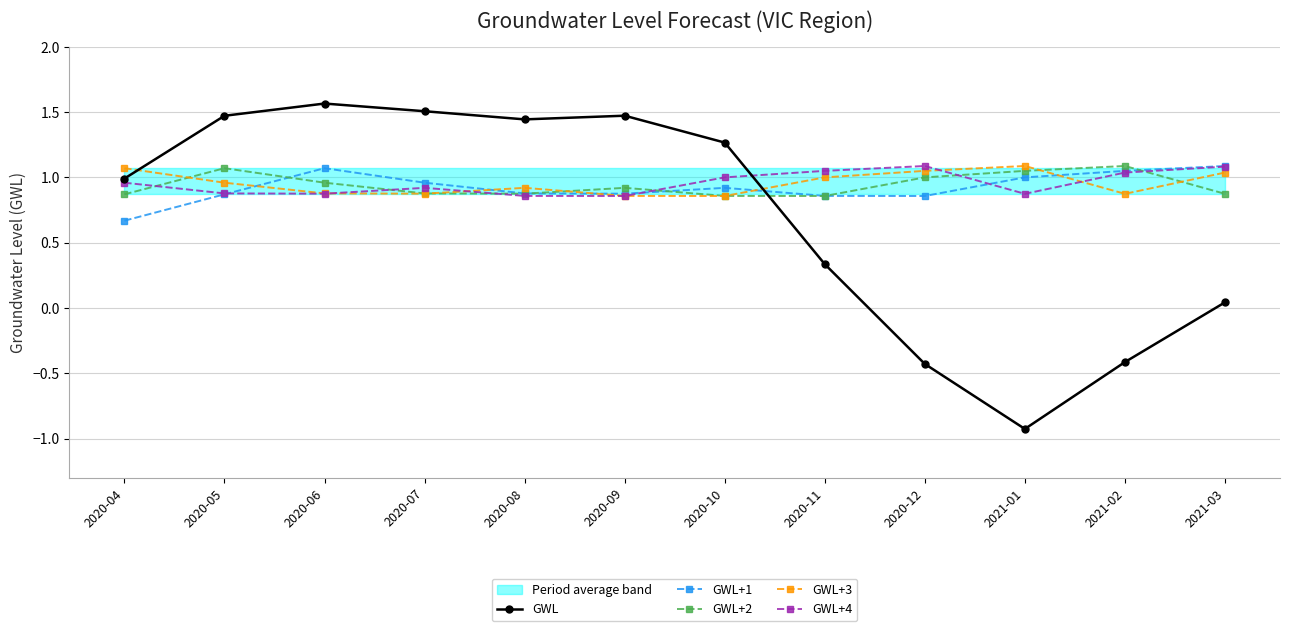

Is the value of GWL at 2020-08 greater than the value of GWL+4 at 2020-06?

Yes